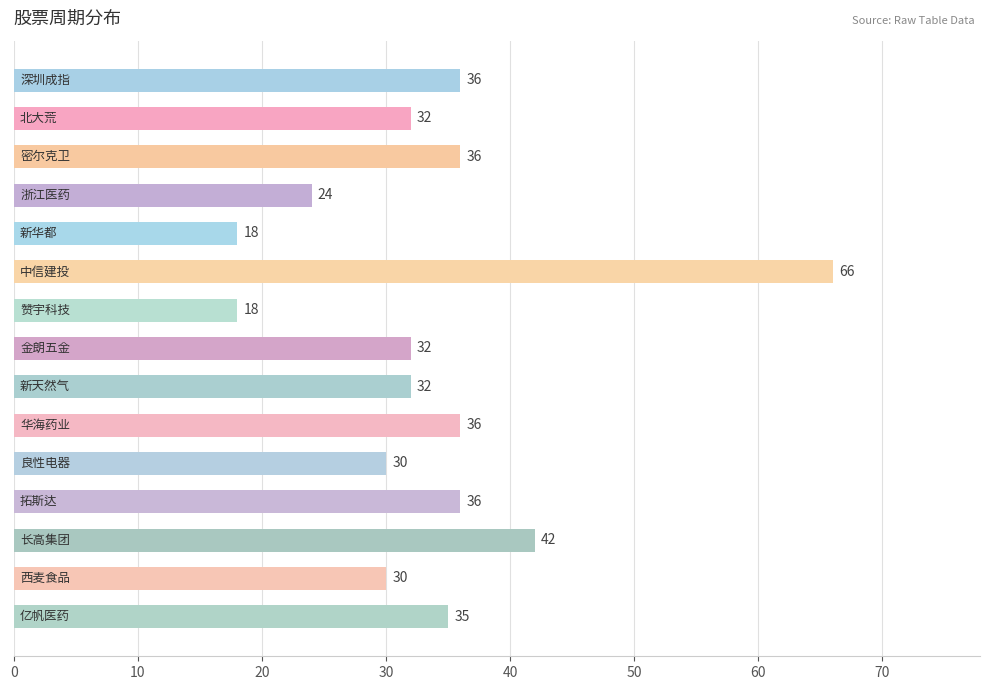

What is the greatest value displayed?

66